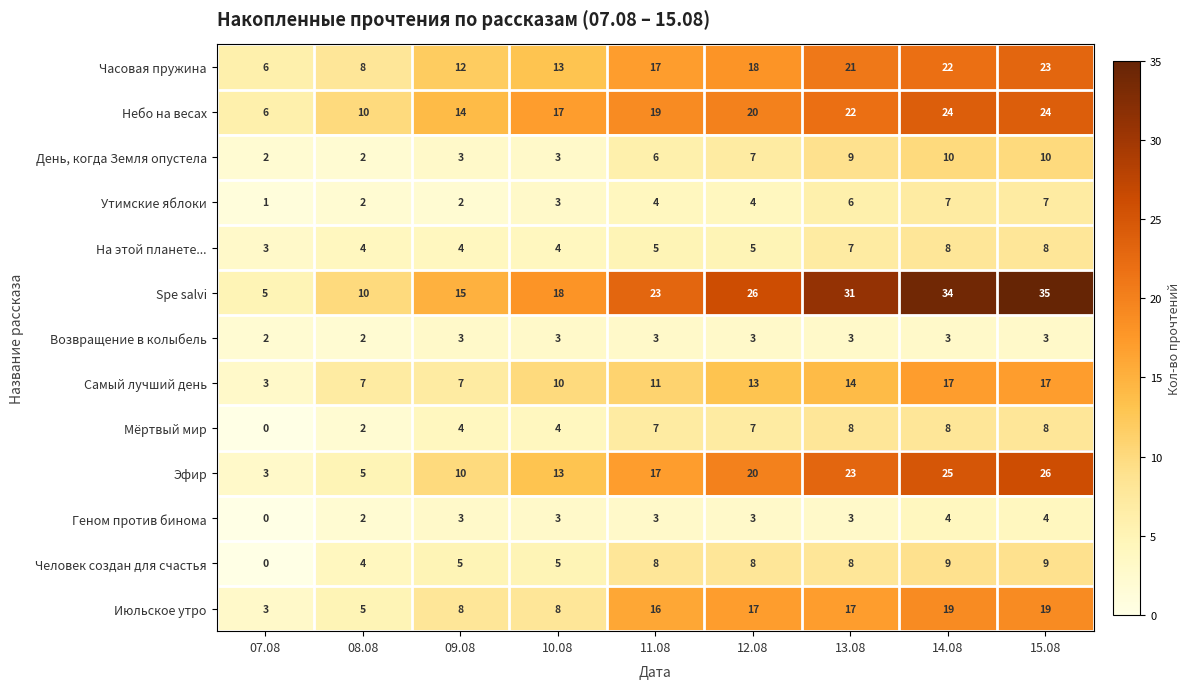

Which series changed the most between 11.08 and 14.08?

Spe salvi